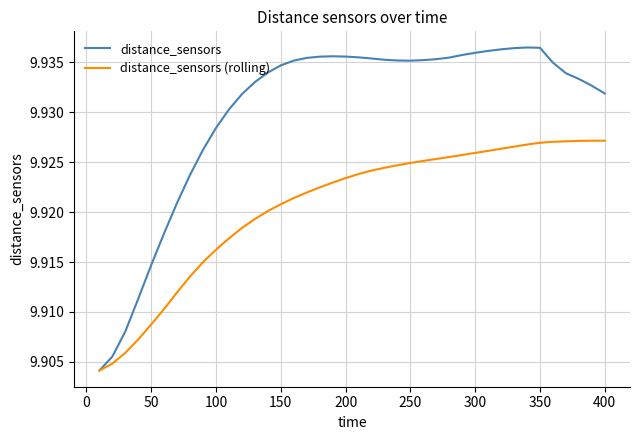

Which series has the largest total across all categories?

distance_sensors